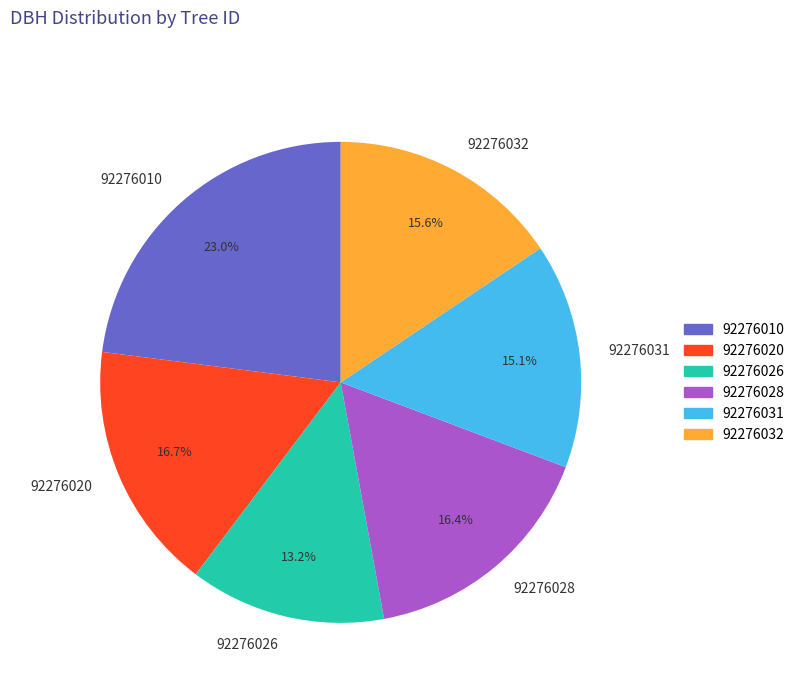

Is 92276032 the majority of the pie?

No